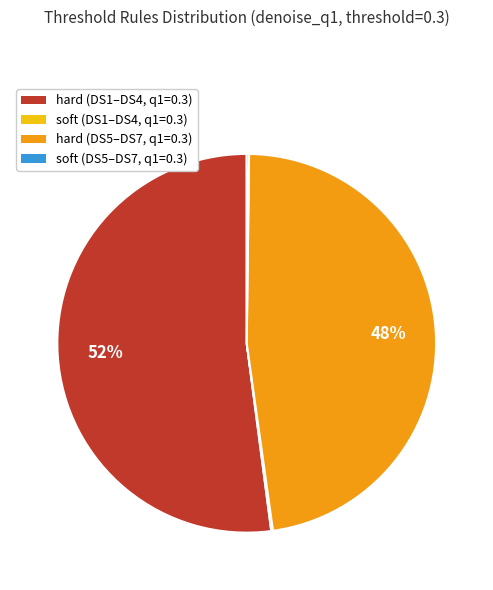

Which slice is the largest?

hard (DS1–DS4, q1=0.3)